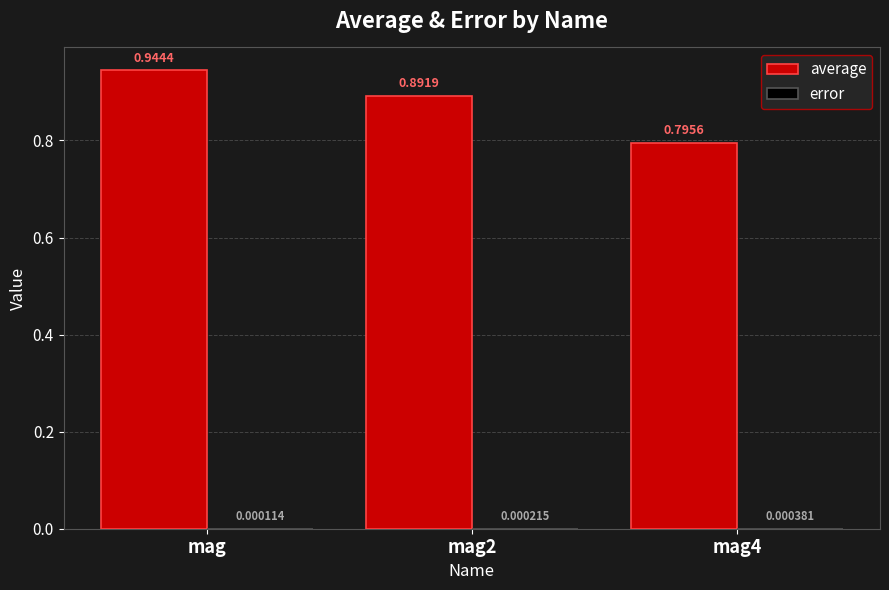

Which category has the highest value across all series?

mag